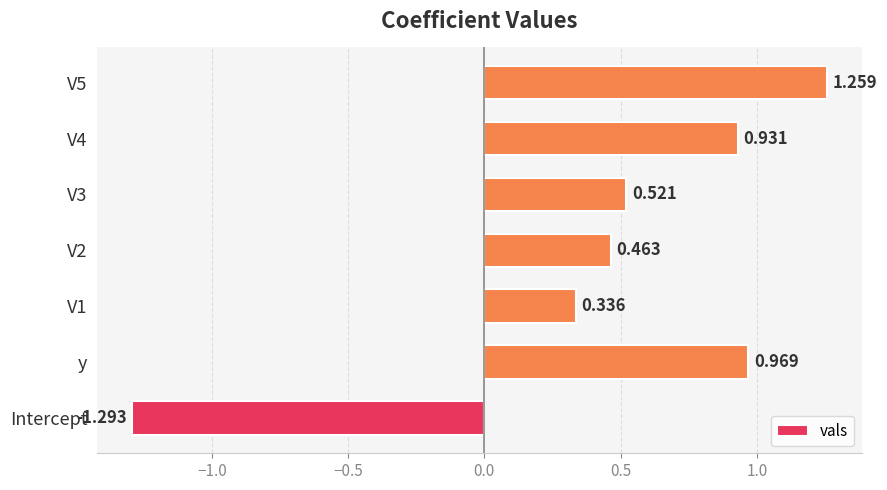

At which category does the chart reach its minimum across all series?

Intercept